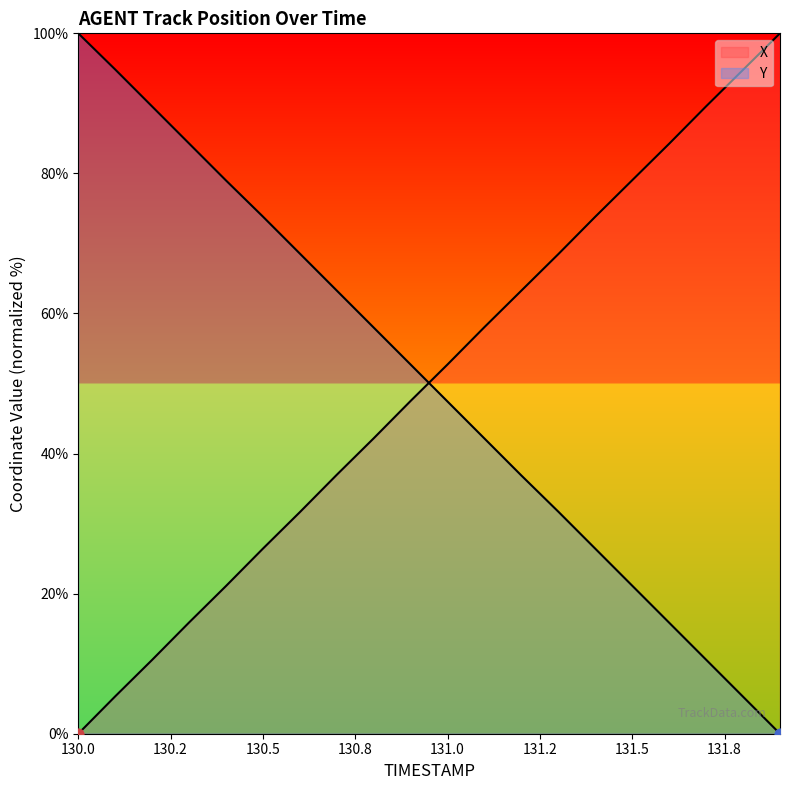

At how many categories does at least one series exceed 44?

20